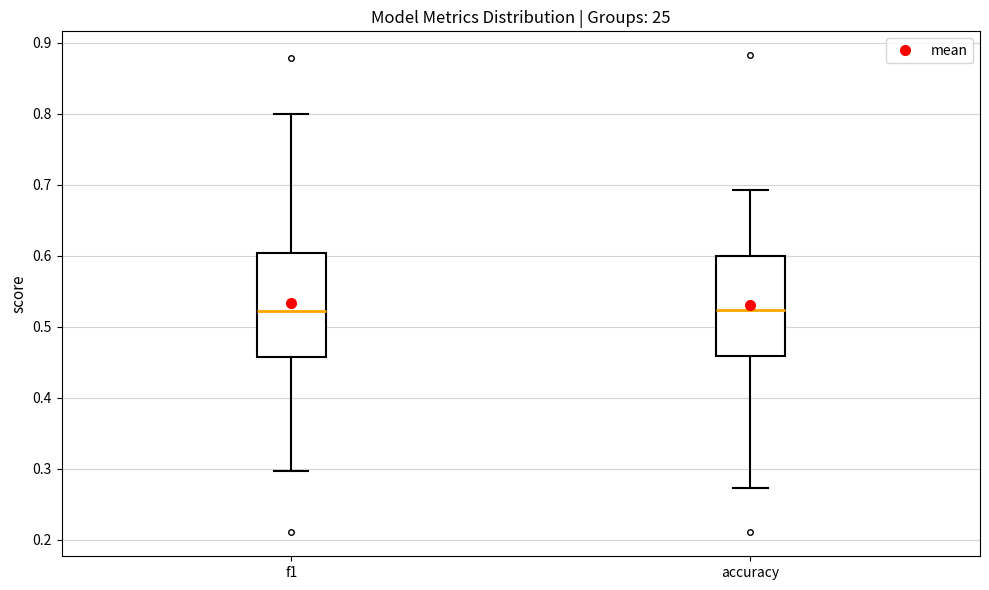

Reading left to right, read every box against the y-axis: the position of its median line, the range the box covers, and the ends of its whiskers. The values are not printed on the chart, so give them approximately, as read against the axis.

f1: median 0.52, box 0.46 to 0.60, whiskers 0.30 to 0.80
accuracy: median 0.52, box 0.46 to 0.60, whiskers 0.27 to 0.69